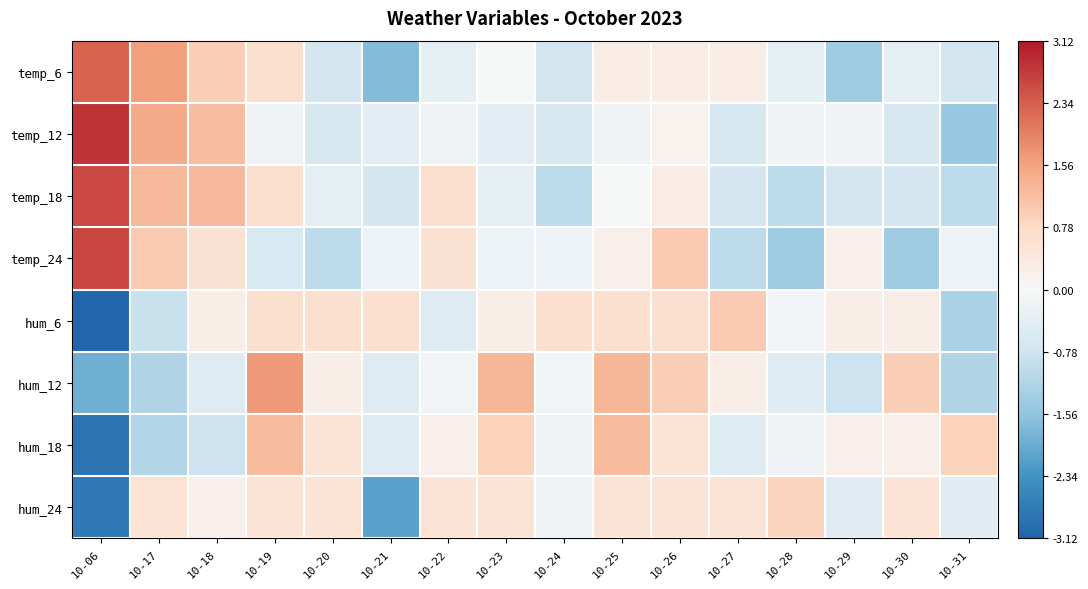

Rank the series by their maximum value, from highest to lowest.

temp_12, temp_24, temp_18, temp_6, hum_12, hum_18, hum_6, hum_24